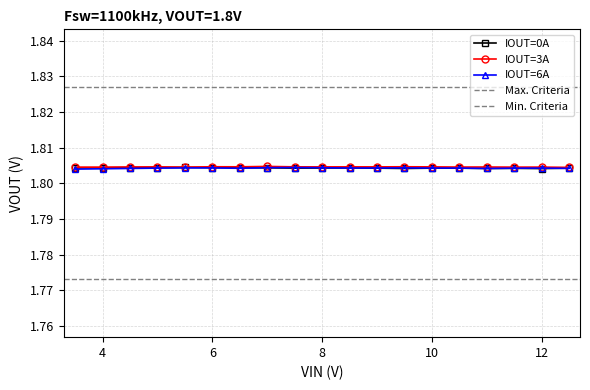

Which has a higher value, 12.5 or 12.0?

12.5